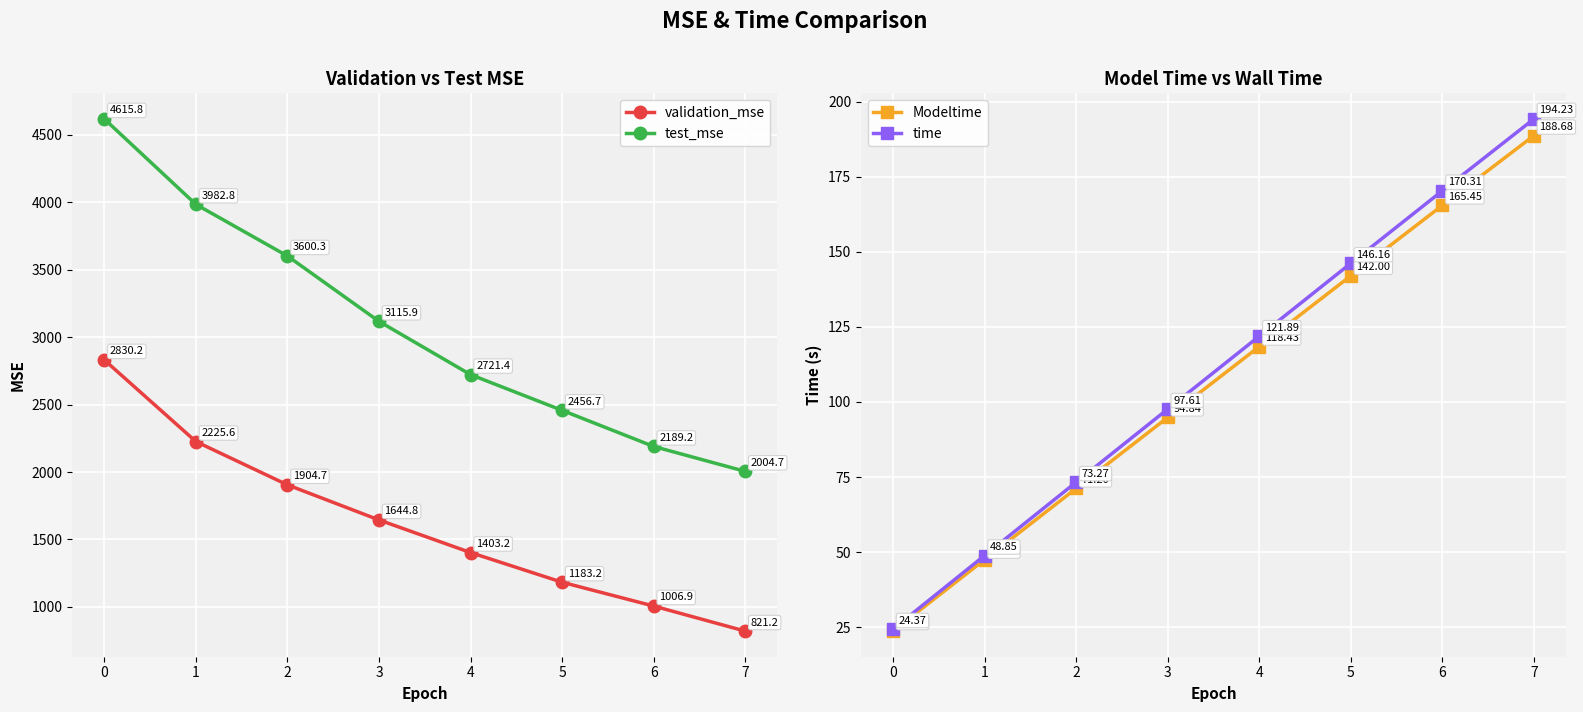

Where is validation_mse nearest to the value 1825?

2